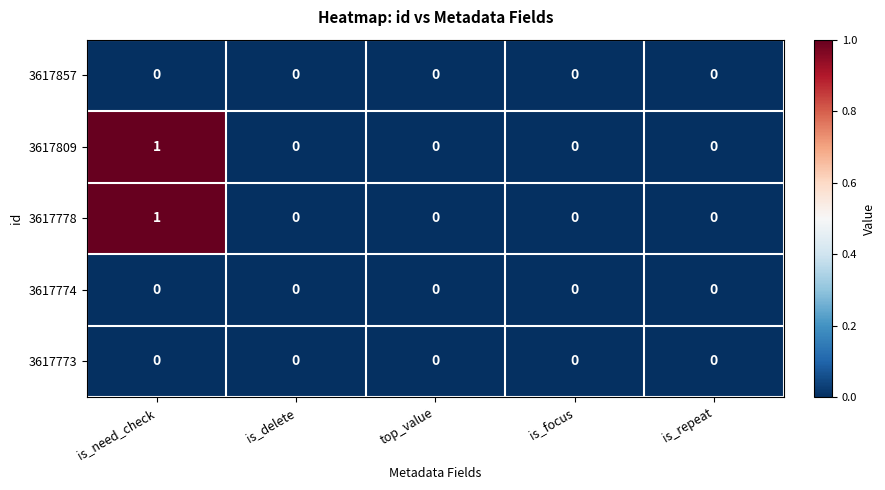

At which category is the sum across all series the highest?

is_need_check